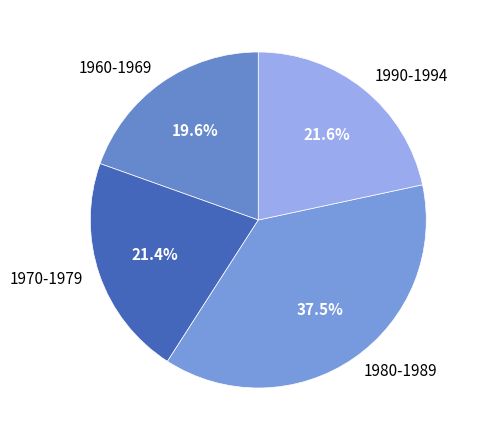

Combined, what portion of the pie is 1980-1989 and 1970-1979?

58.8%